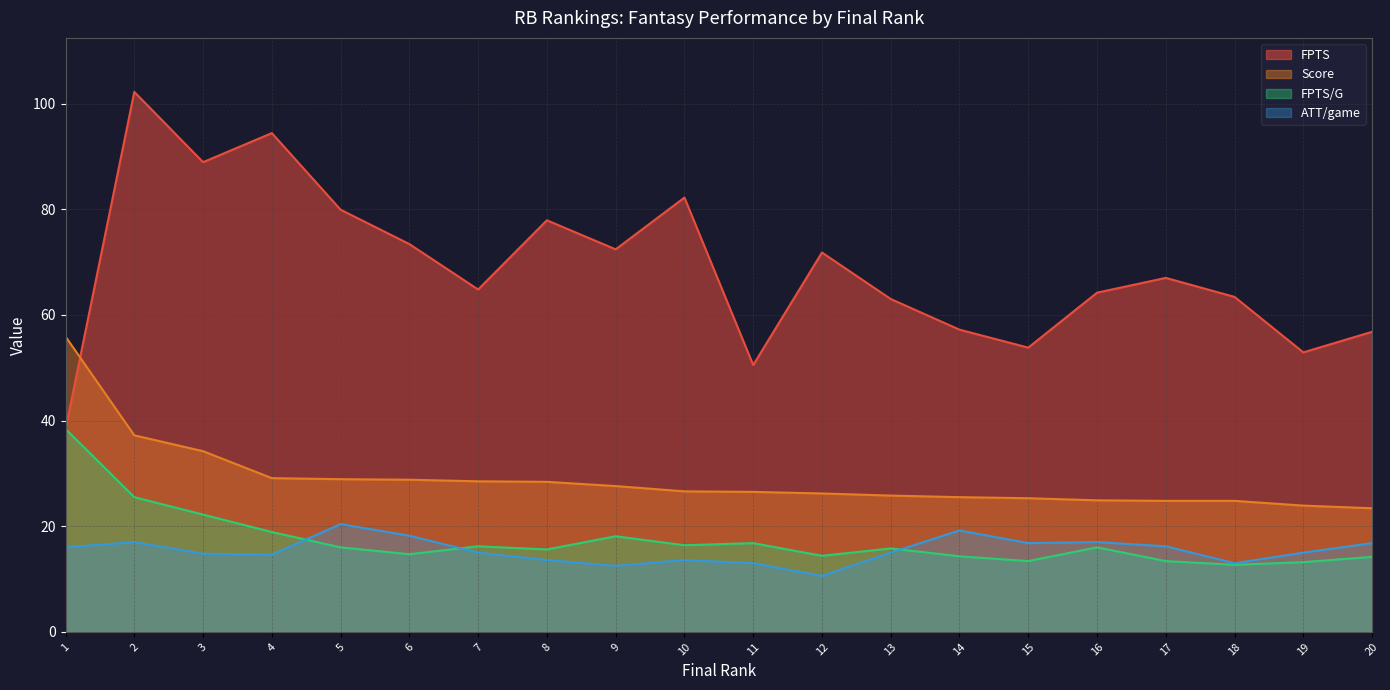

True or false: FPTS/G and Score intersect in this chart.

False